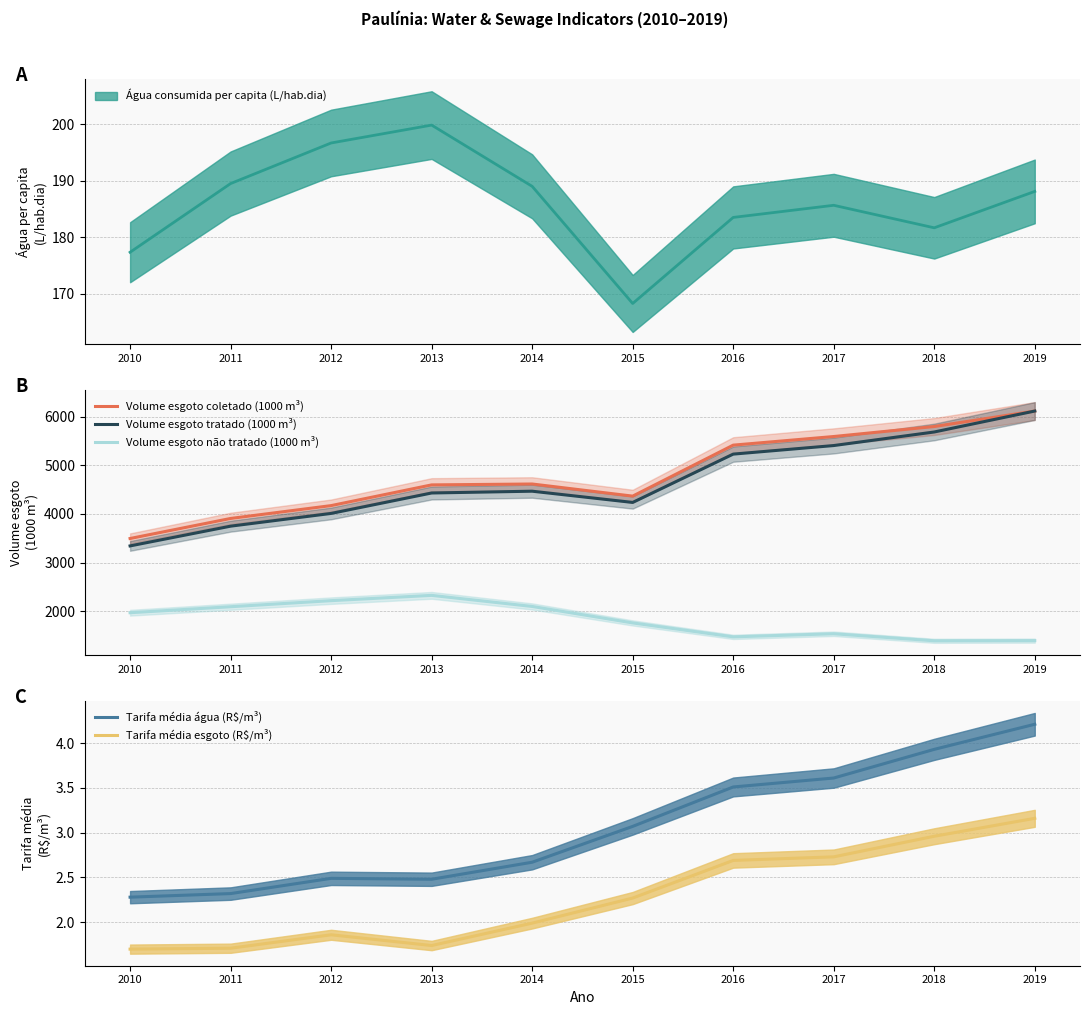

What is the total value across all series at 2010?

8817.3